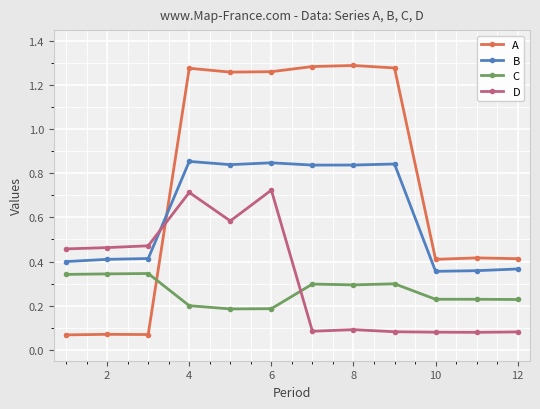

How many intersections are there between B and A?

1